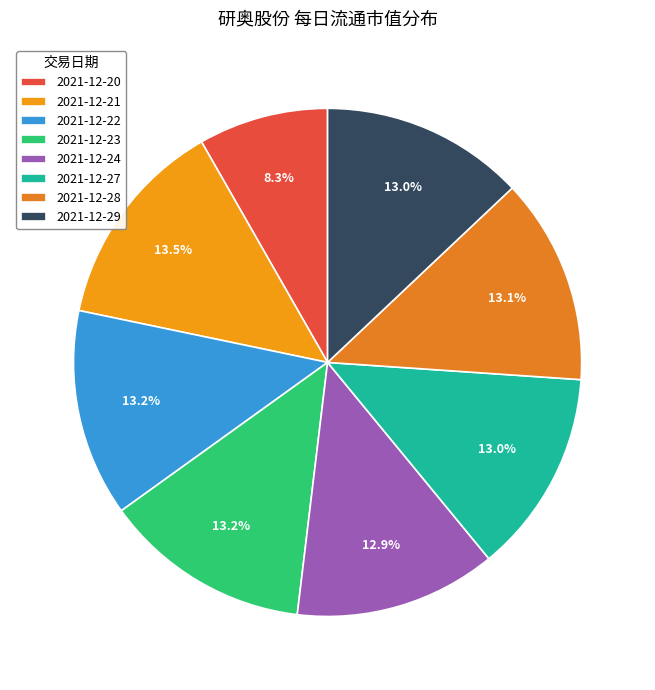

How many segments does this pie chart have?

8